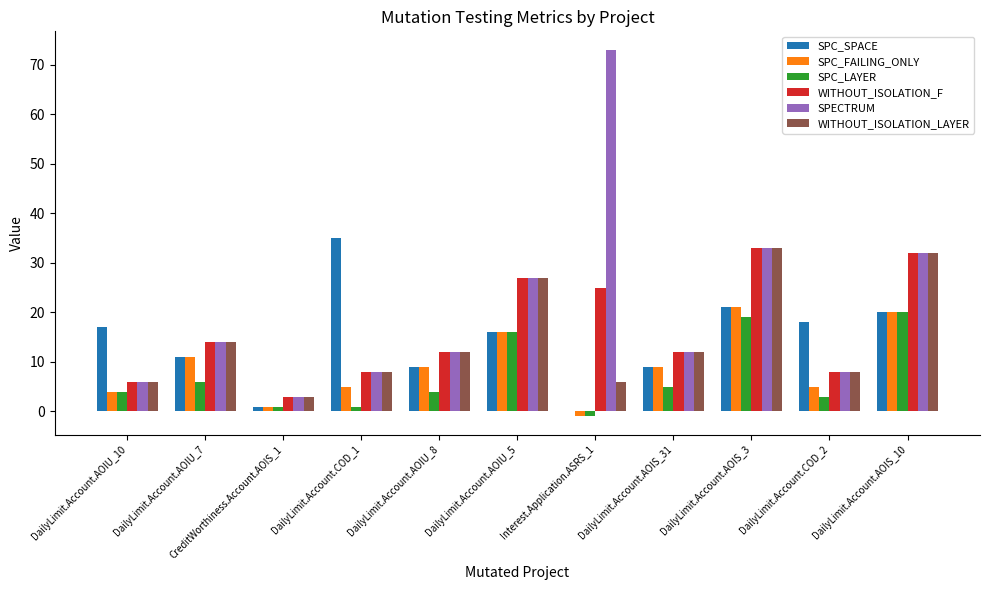

Is it true that SPC_FAILING_ONLY equals 5 at DailyLimit.Account.COD_1?

True